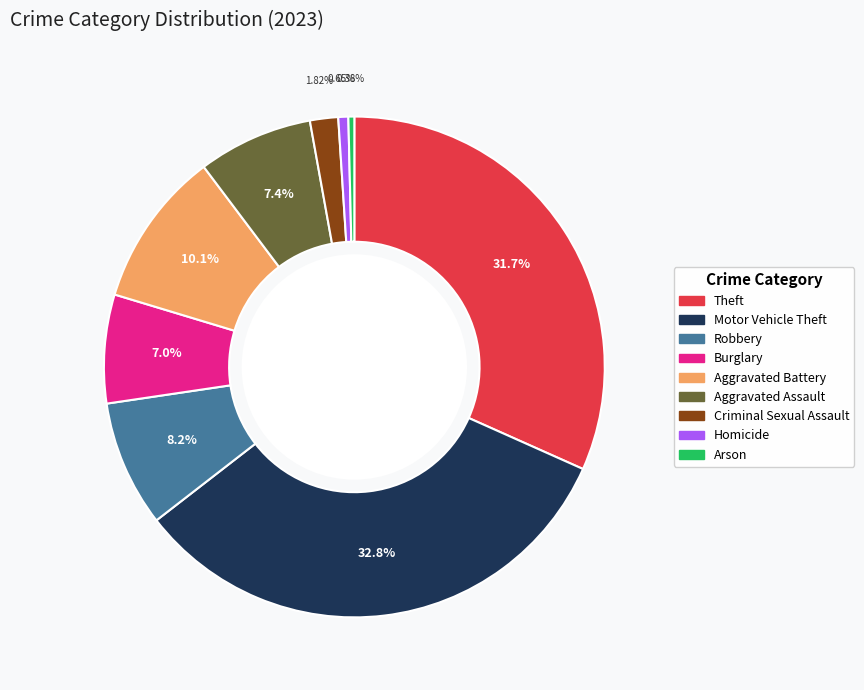

True or false: Aggravated Battery accounts for 10% of the total.

True